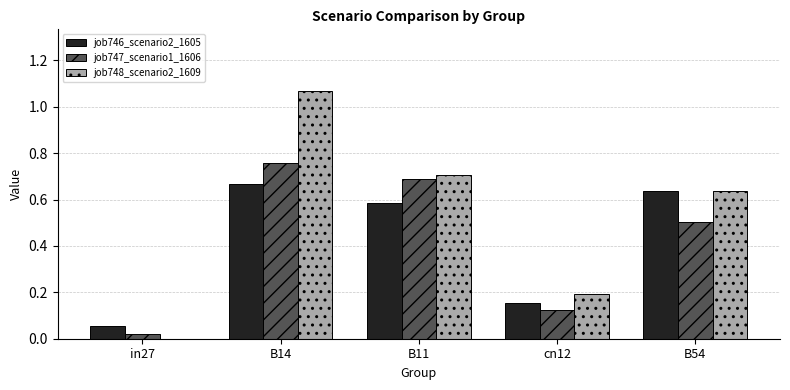

At which category does the chart reach its peak across all series?

B14